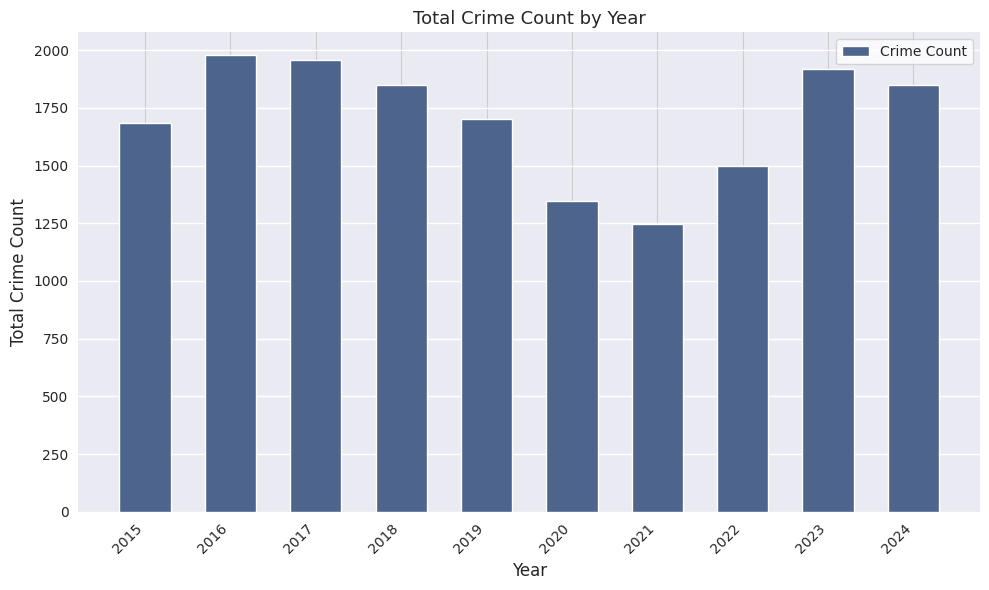

Which has a higher value, 2024 or 2022?

2024